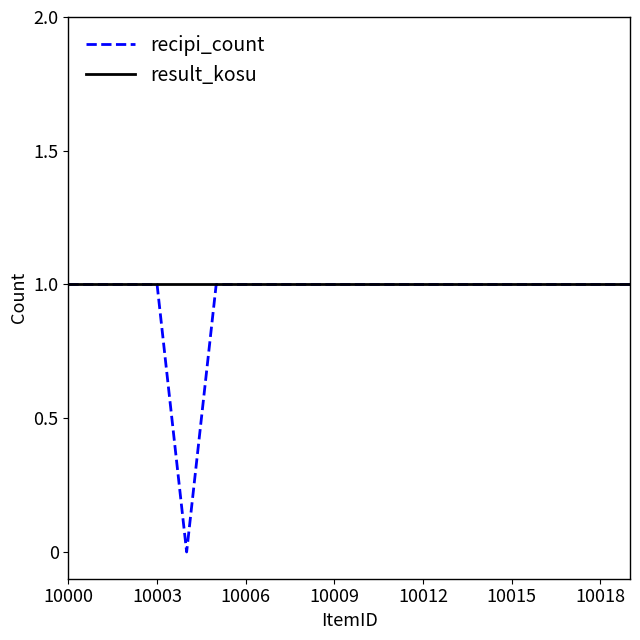

Does the chart display data point markers on the line(s)?

No